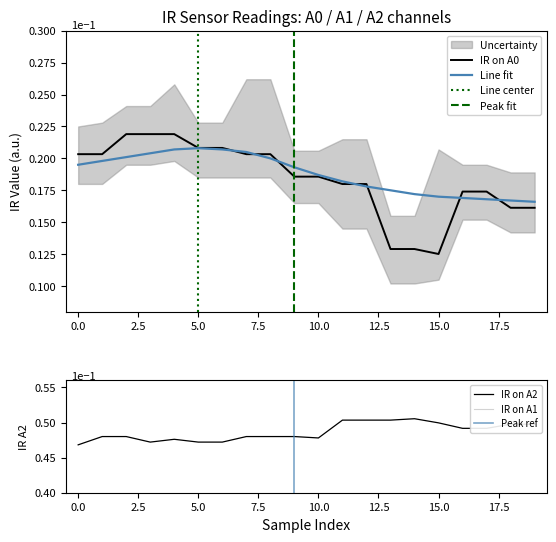

Reading left to right, transcribe all the data shown in this chart.

IR on A0: 0.2	0.2	0.2	0.2	0.2	0.2	0.2	0.2	0.2	0.2	0.2	0.2	0.2	0.1	0.1	0.1	0.2	0.2	0.2	0.2
IR on A1: 0.2	0.2	0.2	0.2	0.2	0.2	0.2	0.2	0.2	0.2	0.2	0.2	0.2	0.2	0.2	0.2	0.2	0.2	0.2	0.2
IR on A2: 0.5	0.5	0.5	0.5	0.5	0.5	0.5	0.5	0.5	0.5	0.5	0.5	0.5	0.5	0.5	0.5	0.5	0.5	0.5	0.5
Smooth fit: 0.2	0.2	0.2	0.2	0.2	0.2	0.2	0.2	0.2	0.2	0.2	0.2	0.2	0.2	0.2	0.2	0.2	0.2	0.2	0.2